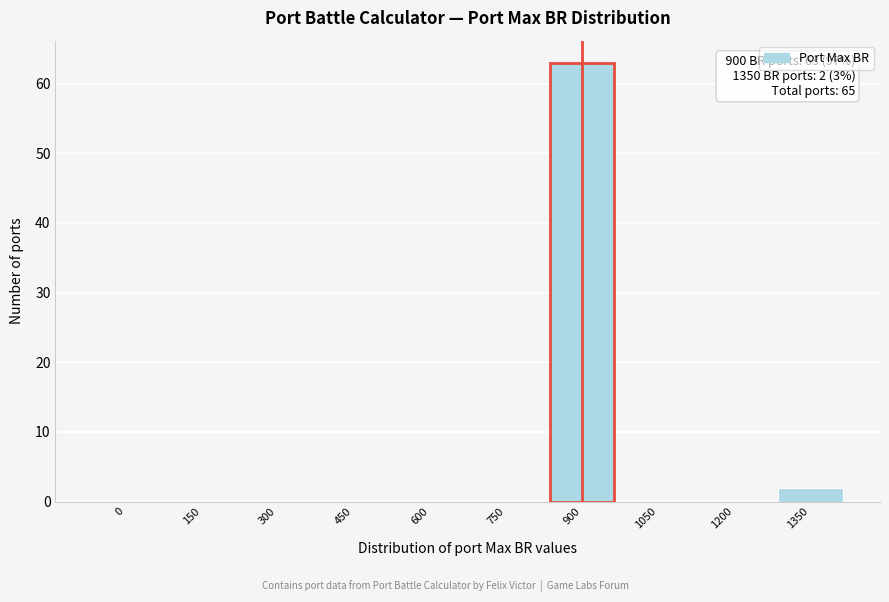

Reading right to left, what are all the values shown in this chart?

1350=2	1200=0	1050=0	900=63	750=0	600=0	450=0	300=0	150=0	0=0